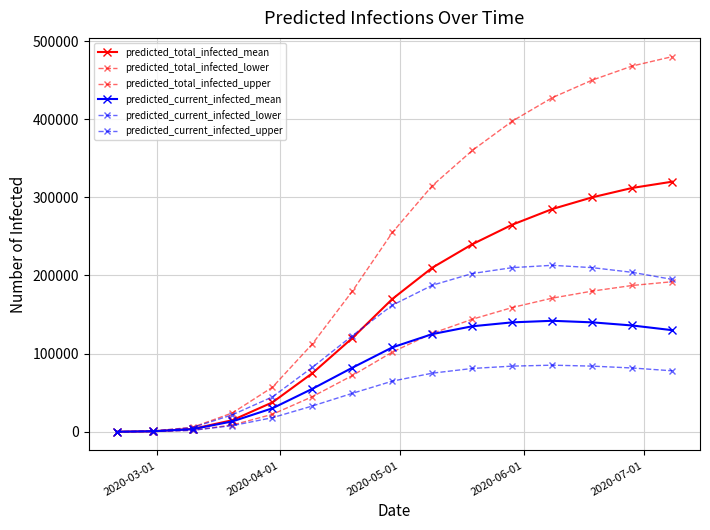

What is the average value of the predicted_current_infected_mean series?

82689